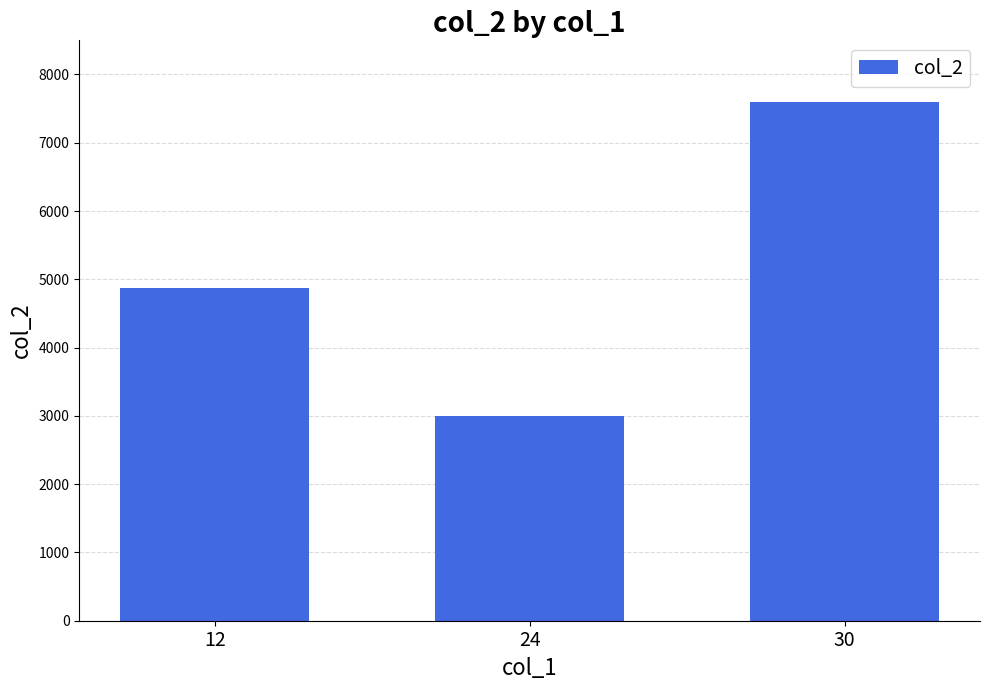

Between 24 and 30, which is larger?

30